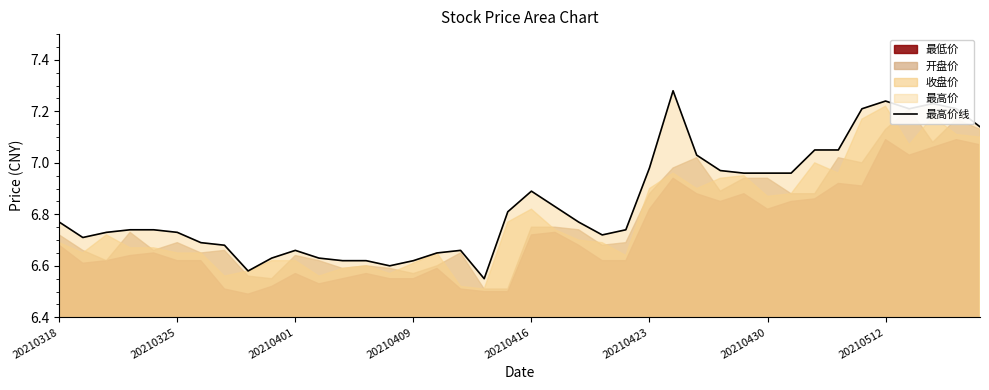

What is the sum of the values at 16 and 26?

13.9